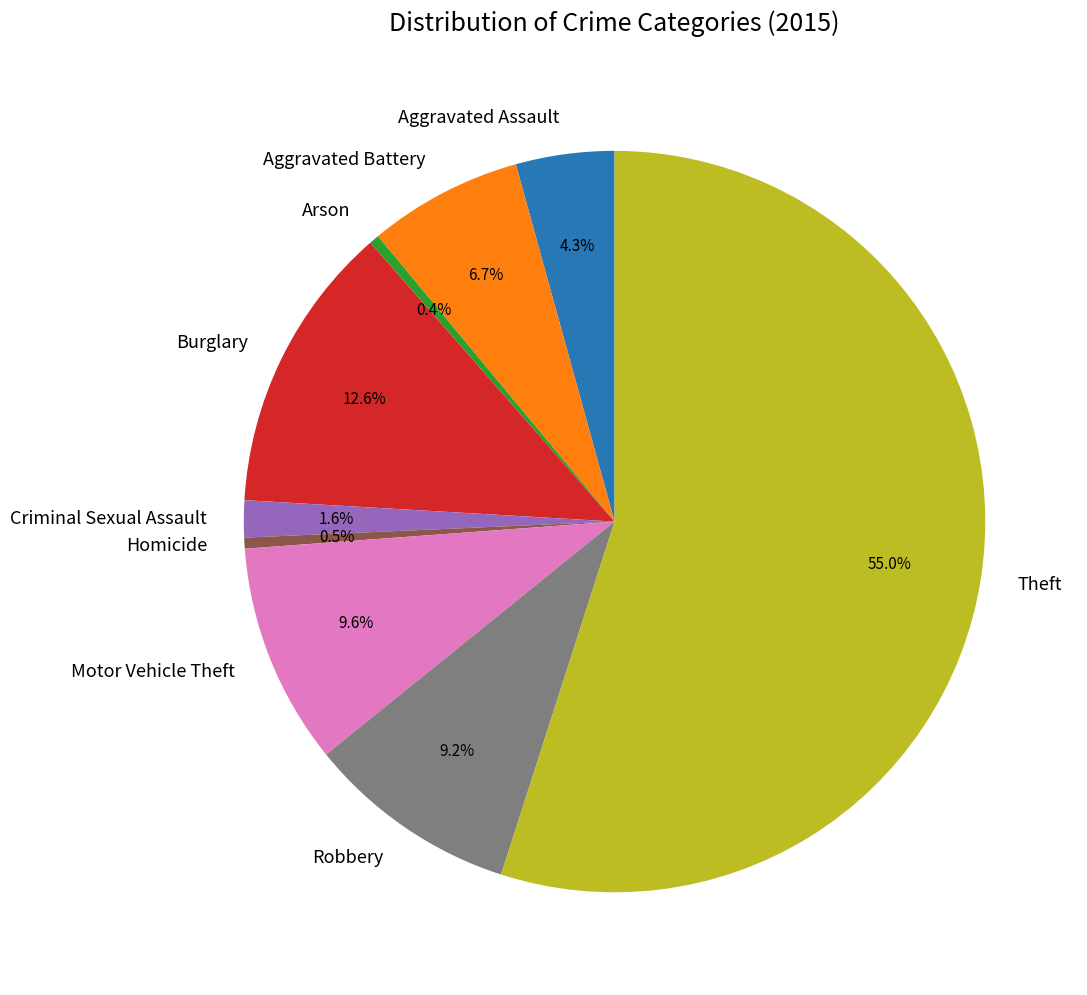

Is Theft the majority of the pie?

Yes